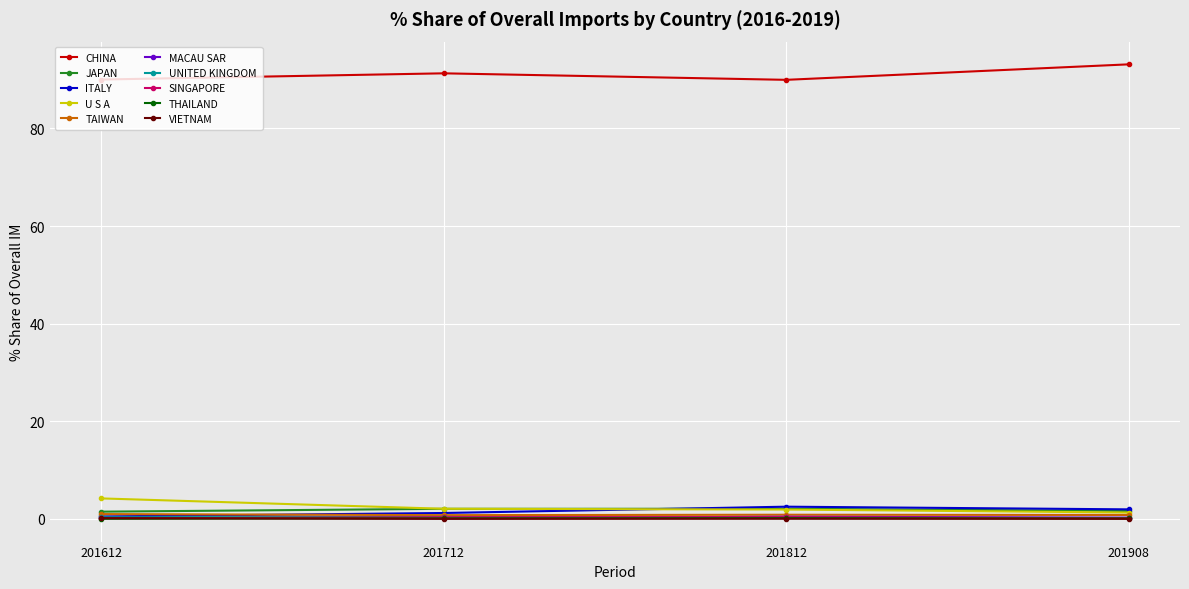

Does the chart display data point markers on the line(s)?

Yes